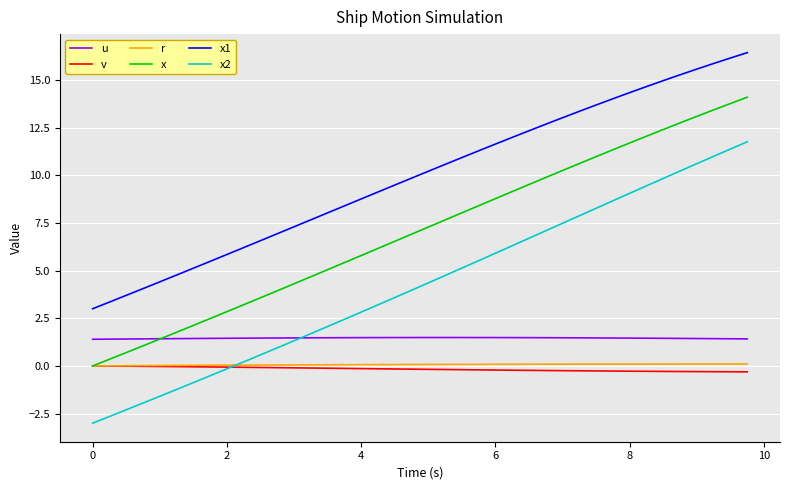

True or false: x1 and r intersect in this chart.

False